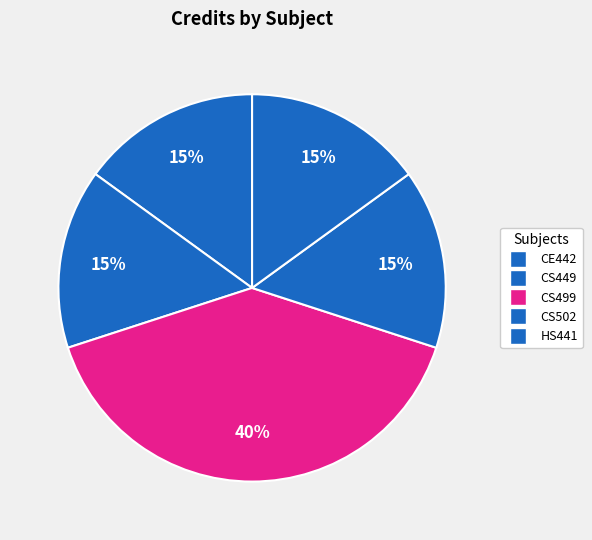

Which slice is the largest?

CS499